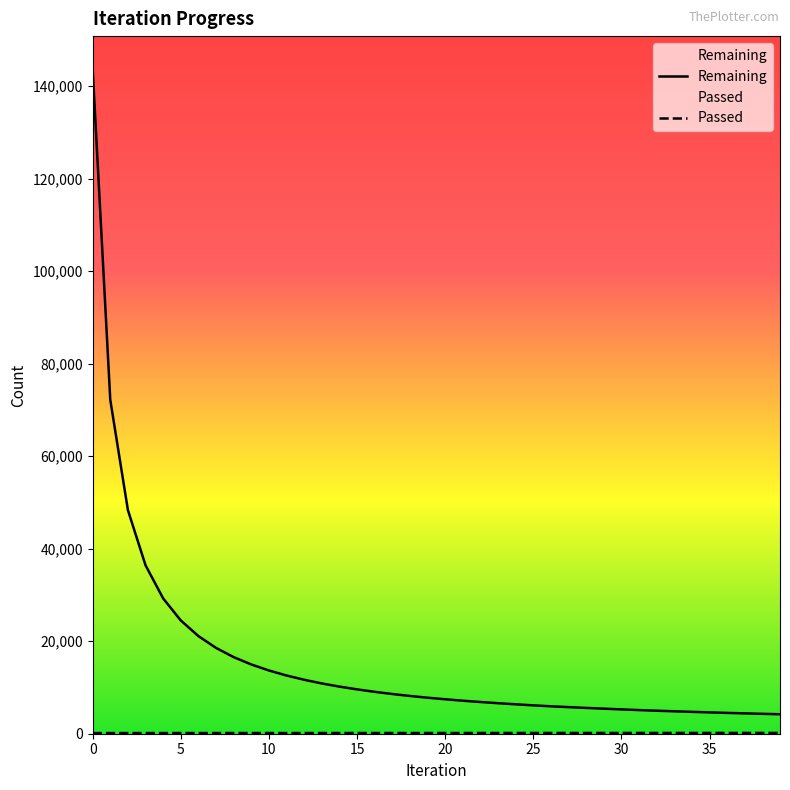

Reading right to left, list all the values displayed in this chart.

Remaining: 39=4208	38=4301	37=4398	36=4501	35=4610	34=4726	33=4846	32=4973	31=5110	30=5258	29=5416	28=5575	27=5749	26=5928	25=6135	24=6358	23=6597	22=6857	21=7137	20=7449	19=7785	18=8162	17=8584	16=9057	15=9587	14=10185	13=10869	12=11665	11=12582	10=13672	9=14970	8=16559	7=18552	6=21105	5=24489	4=29250	3=36417	2=48341	1=72171	0=143621
Passed: 39=175	38=174	37=173	36=172	35=172	34=171	33=170	32=169	31=168	30=168	29=167	28=166	27=165	26=164	25=163	24=163	23=162	22=161	21=160	20=159	19=158	18=158	17=157	16=156	15=155	14=155	13=154	12=153	11=152	10=152	9=151	8=150	7=149	6=148	5=147	4=146	3=146	2=145	1=144	0=143